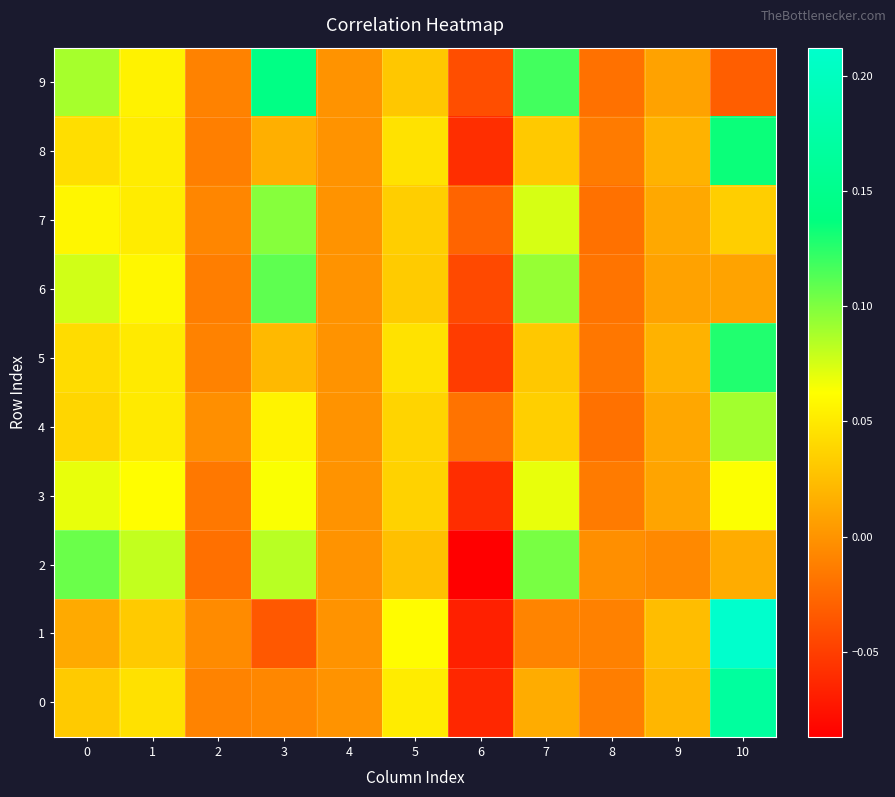

At 10, list the series in order from largest to smallest.

1, 0, 8, 5, 4, 3, 7, 2, 6, 9